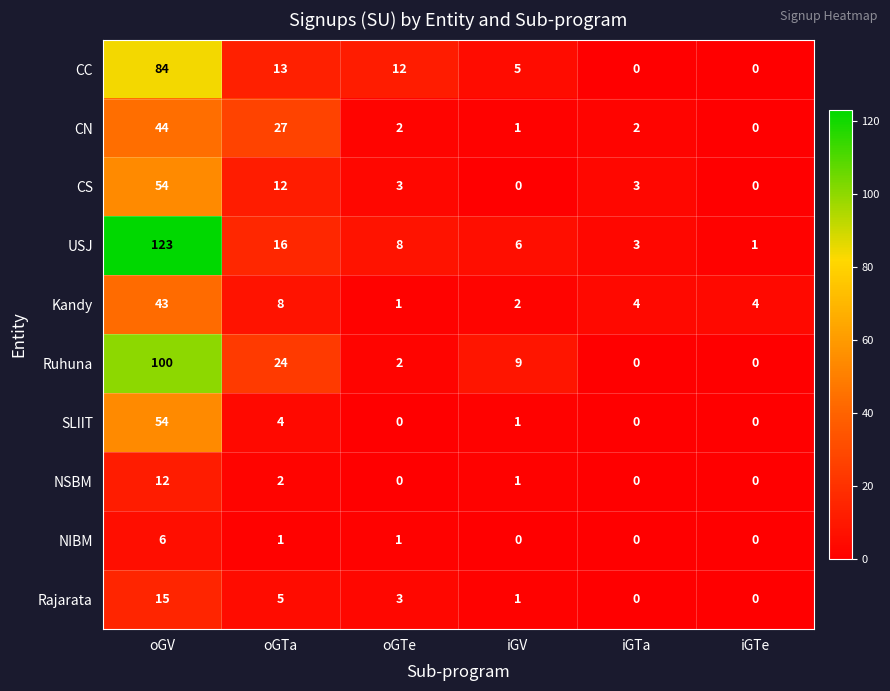

What is the greatest value displayed?

123